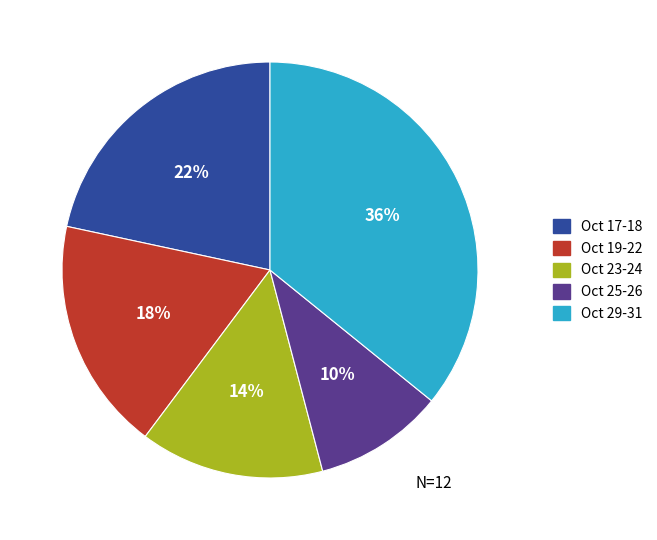

Is the sum of Oct 29-31 and Oct 17-18 greater than half?

Yes